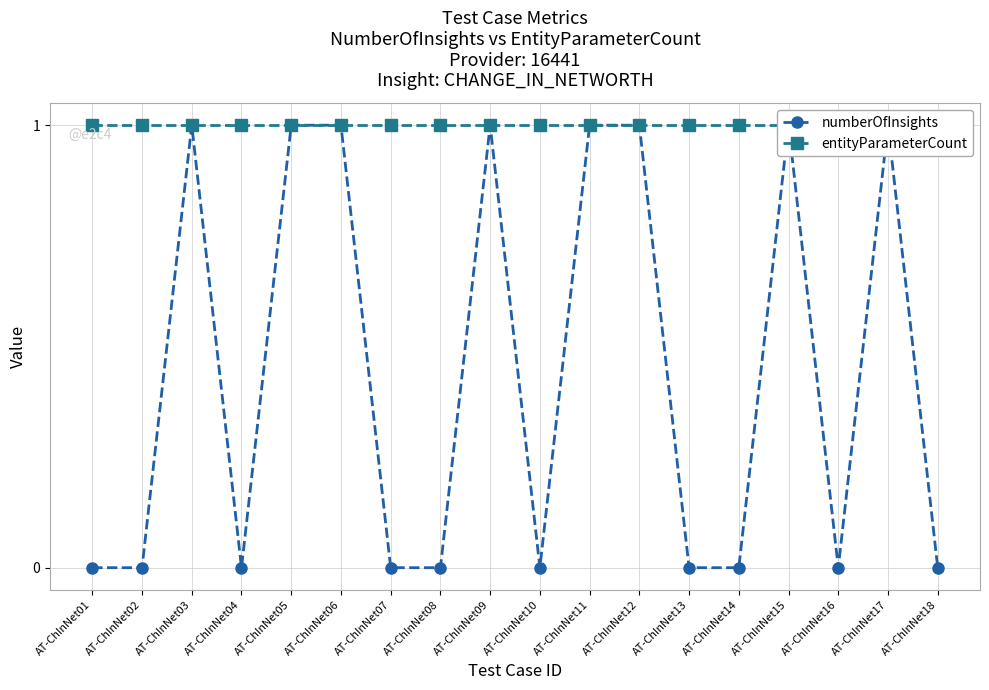

What is the greatest value displayed?

1